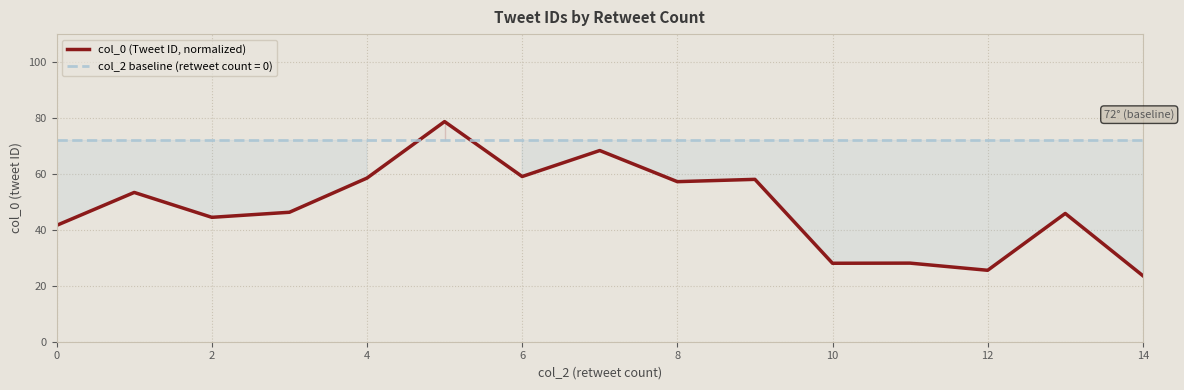

What is the maximum value shown in the chart?

78.7